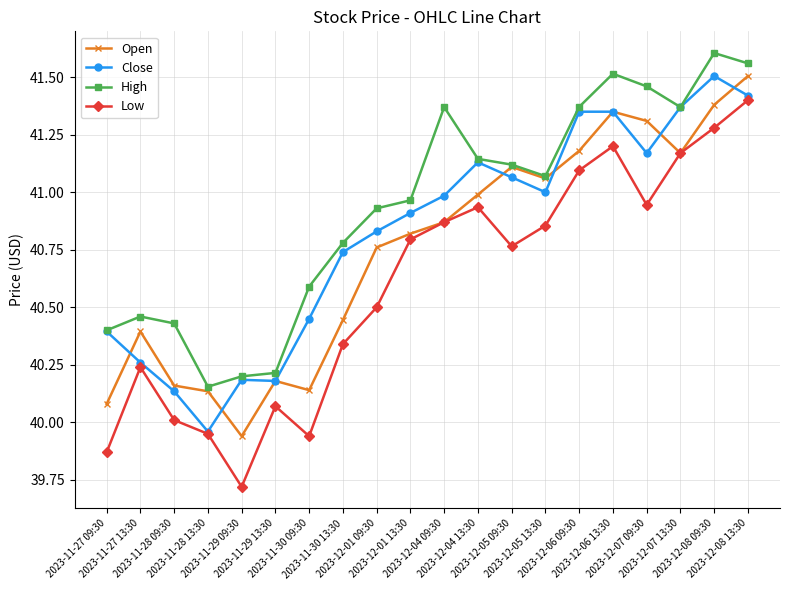

How many values in the Low series are below 40?

4